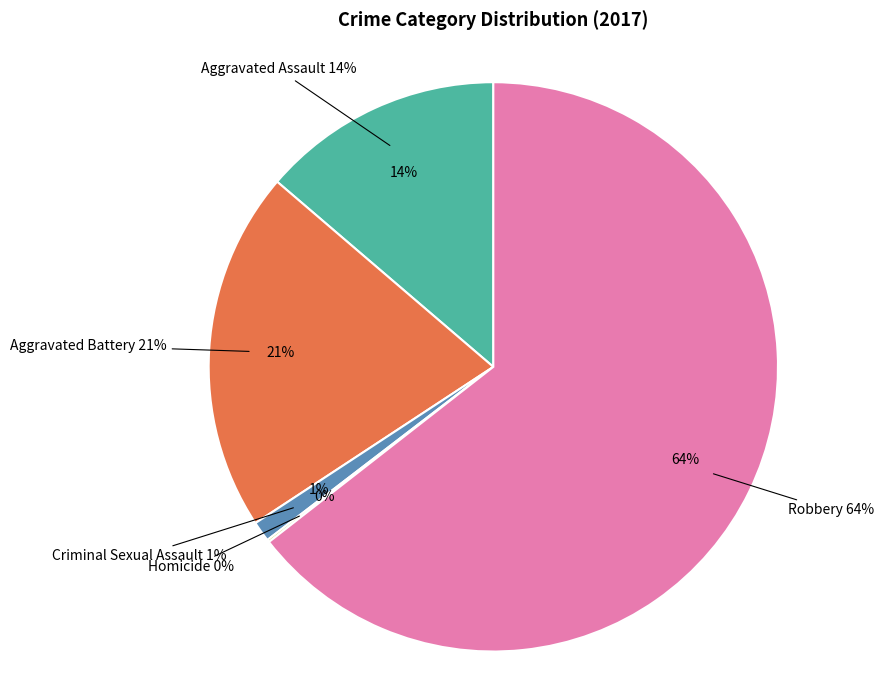

To the nearest percent, what is the average slice percentage?

20%